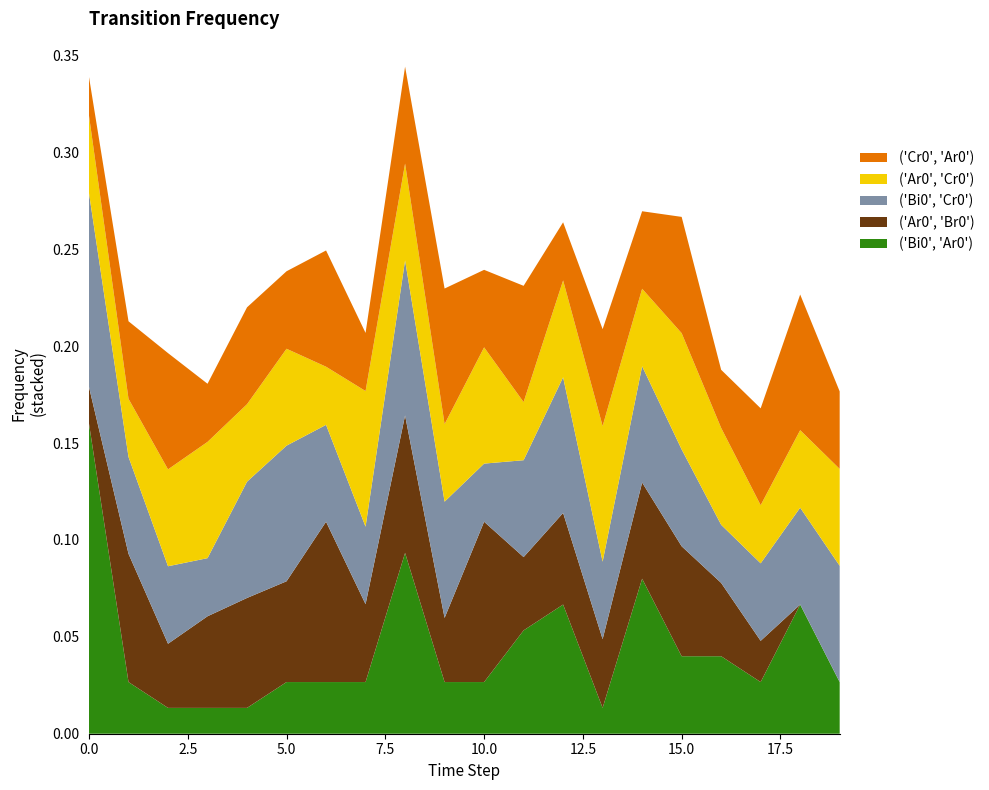

Reading right to left, what are all the values shown in this chart?

('Bi0', 'Ar0'): 0.0	0.1	0.0	0.0	0.0	0.1	0.0	0.1	0.1	0.0	0.0	0.1	0.0	0.0	0.0	0.0	0.0	0.0	0.0	0.2
('Ar0', 'Br0'): 0.0	0.0	0.0	0.0	0.1	0.0	0.0	0.0	0.0	0.1	0.0	0.1	0.0	0.1	0.1	0.1	0.0	0.0	0.1	0.0
('Bi0', 'Cr0'): 0.1	0.1	0.0	0.0	0.1	0.1	0.0	0.1	0.1	0.0	0.1	0.1	0.0	0.1	0.1	0.1	0.0	0.0	0.1	0.1
('Ar0', 'Cr0'): 0.1	0.0	0.0	0.1	0.1	0.0	0.1	0.1	0.0	0.1	0.0	0.1	0.1	0.0	0.1	0.0	0.1	0.1	0.0	0.0
('Cr0', 'Ar0'): 0.0	0.1	0.1	0.0	0.1	0.0	0.1	0.0	0.1	0.0	0.1	0.1	0.0	0.1	0.0	0.1	0.0	0.1	0.0	0.0